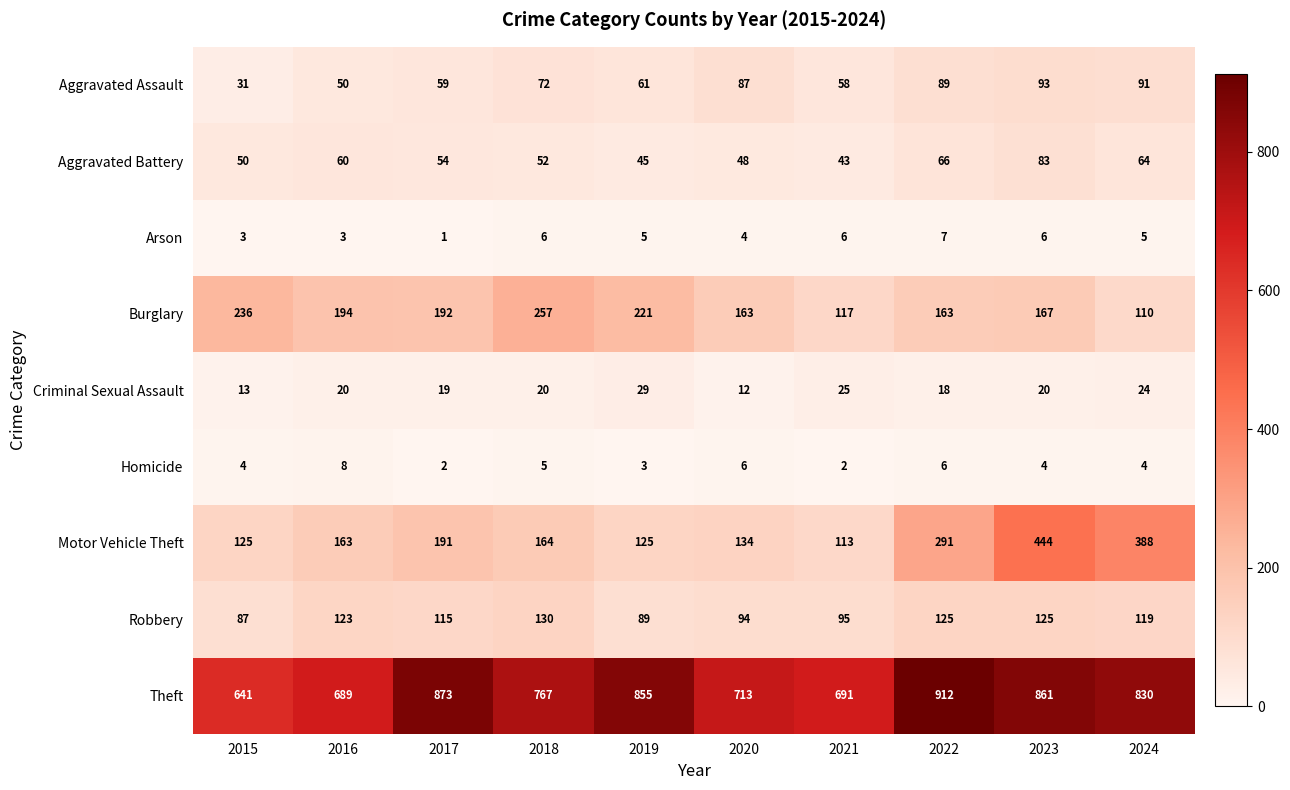

List the labels in order of Aggravated Assault value, largest first.

2023, 2024, 2022, 2020, 2018, 2019, 2017, 2021, 2016, 2015